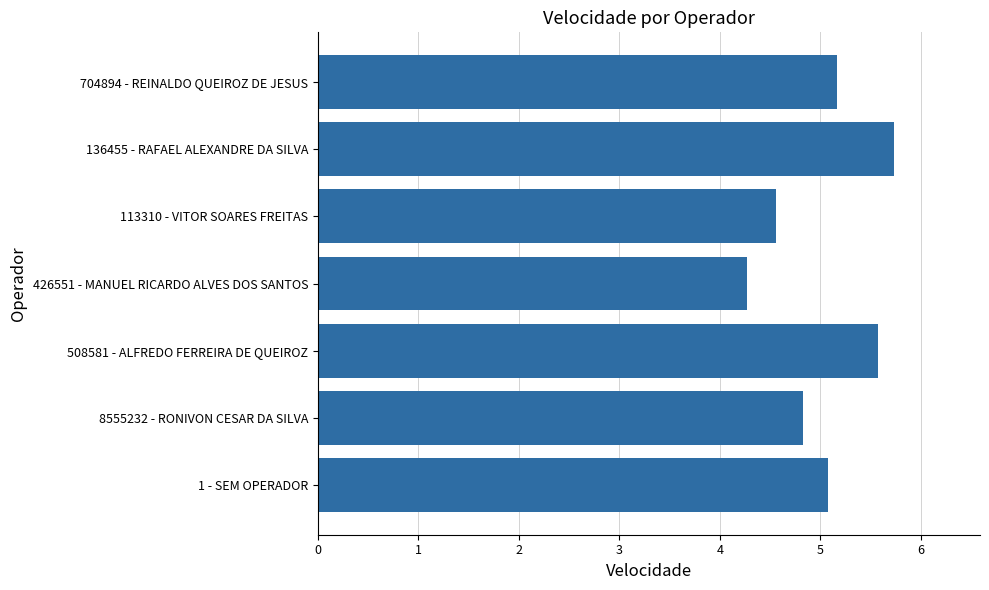

Reading bottom to top, extract all data points from this chart.

5.1	4.8	5.6	4.3	4.6	5.7	5.2